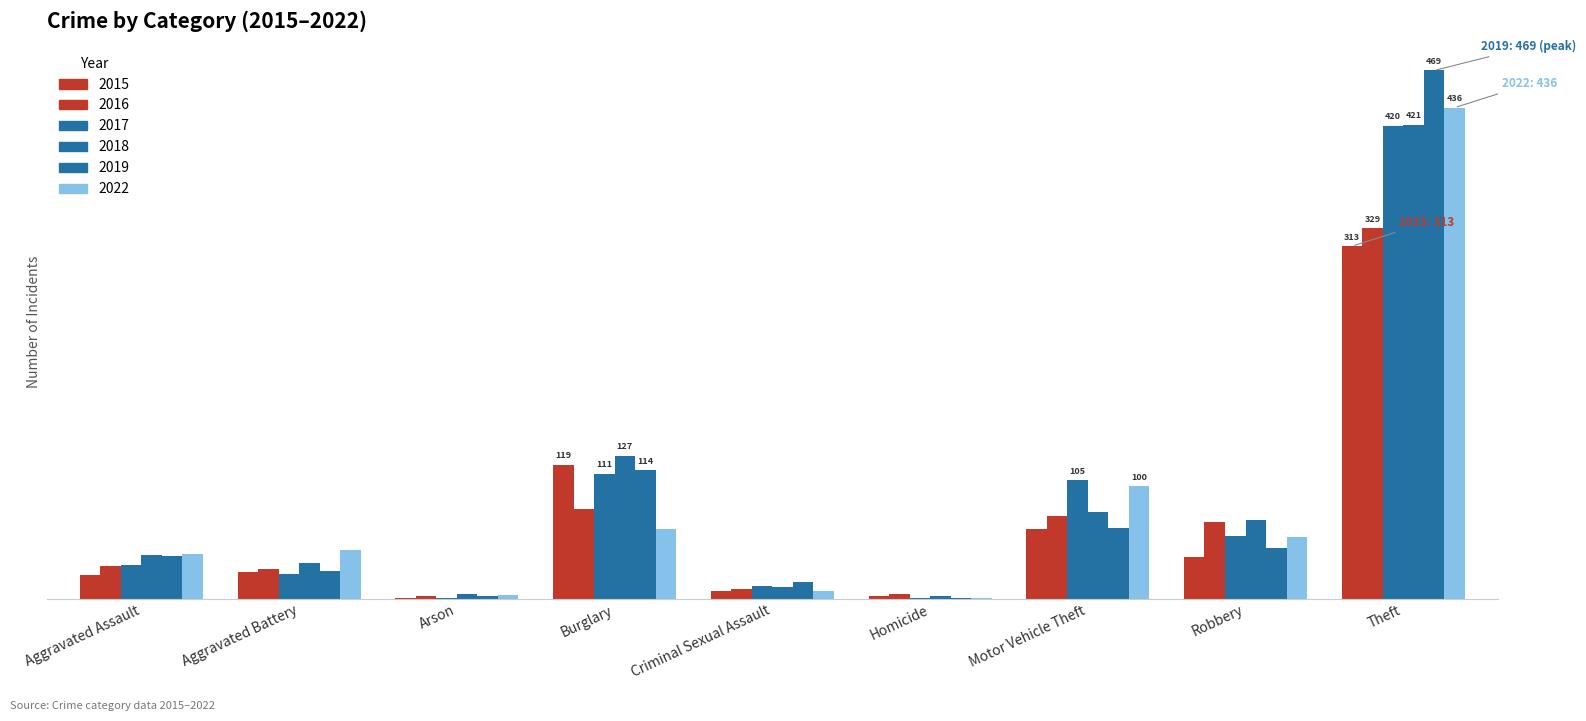

What is the difference between the highest and lowest values at Theft?

156